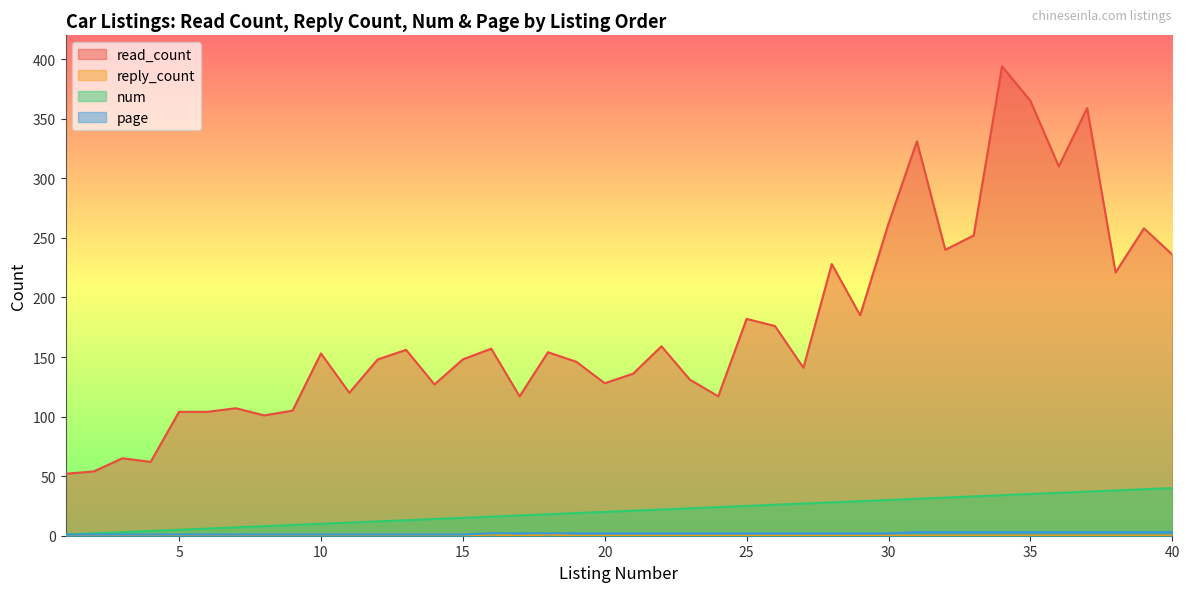

Reading left to right, extract all data points from this chart.

read_count: 52	54	65	62	104	104	107	101	105	153	120	148	156	127	148	157	117	154	146	128	136	159	131	117	182	176	141	228	185	262	331	240	252	394	365	310	359	221	258	236
reply_count: 0	0	0	0	0	0	0	0	0	0	0	0	0	0	0	1	0	1	0	0	0	0	0	0	0	0	0	0	0	0	0	0	0	0	0	0	0	0	0	0
num: 1	2	3	4	5	6	7	8	9	10	11	12	13	14	15	16	17	18	19	20	21	22	23	24	25	26	27	28	29	30	31	32	33	34	35	36	37	38	39	40
page: 1	1	1	1	1	1	1	1	1	1	1	1	1	1	1	2	2	2	2	2	2	2	2	2	2	2	2	2	2	2	3	3	3	3	3	3	3	3	3	3